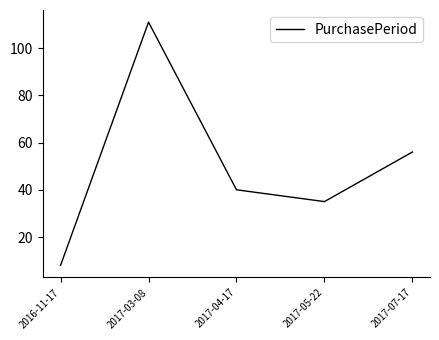

List the labels in order of value, largest first.

2017-03-08, 2017-07-17, 2017-04-17, 2017-05-22, 2016-11-17